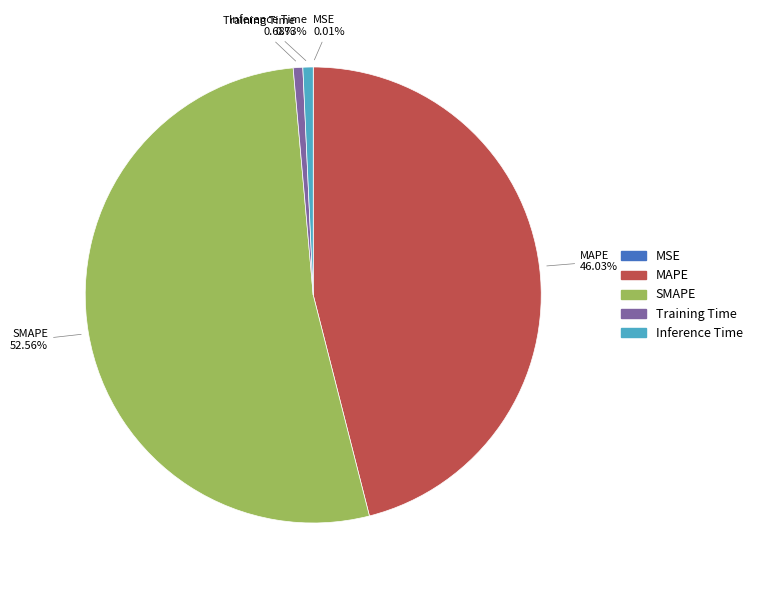

What percentage is NOT represented by MAPE?

54.0%